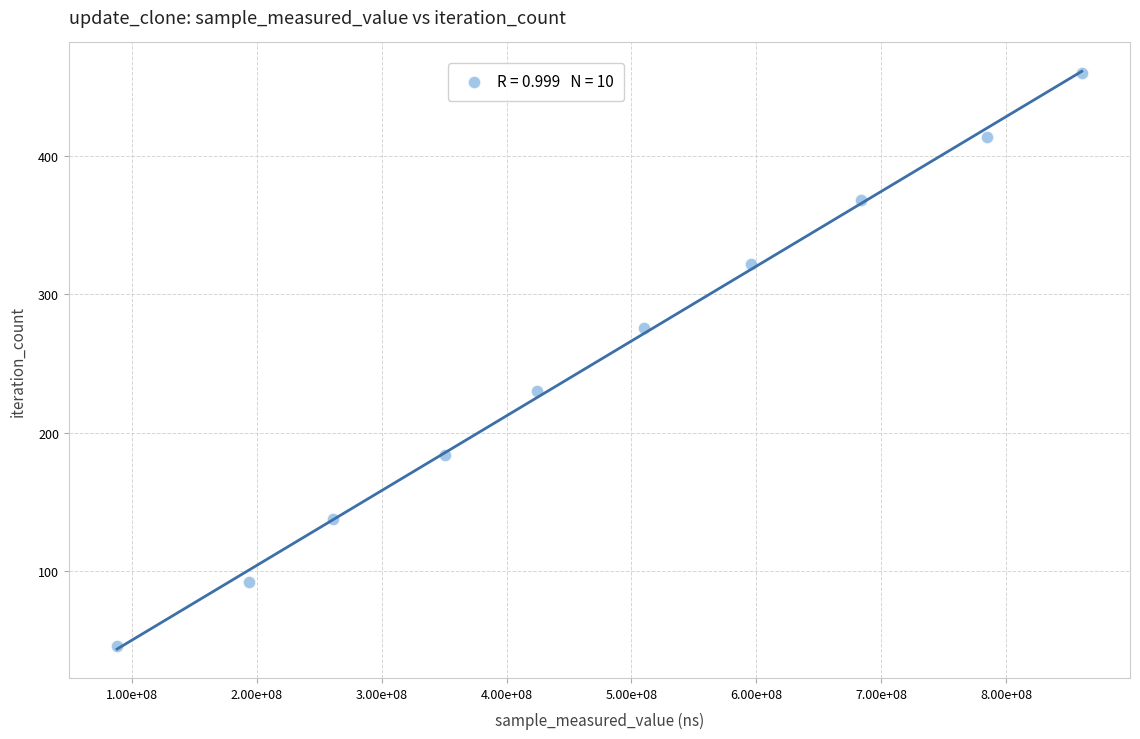

What is the average X value?

475390786